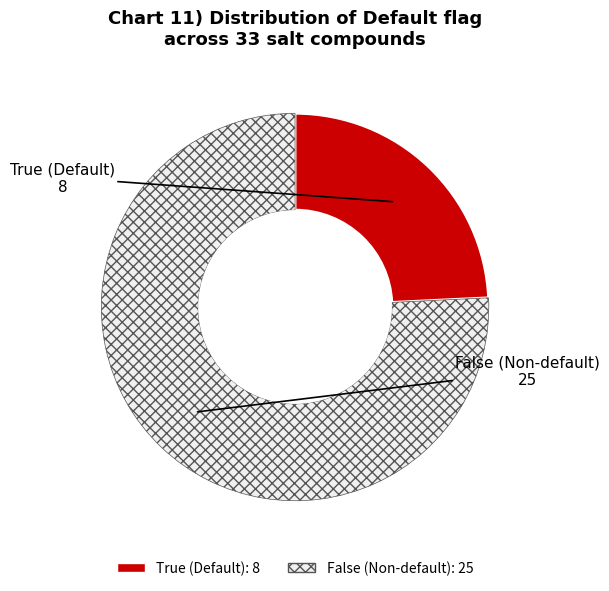

Is it true that True is 34% of the pie?

False